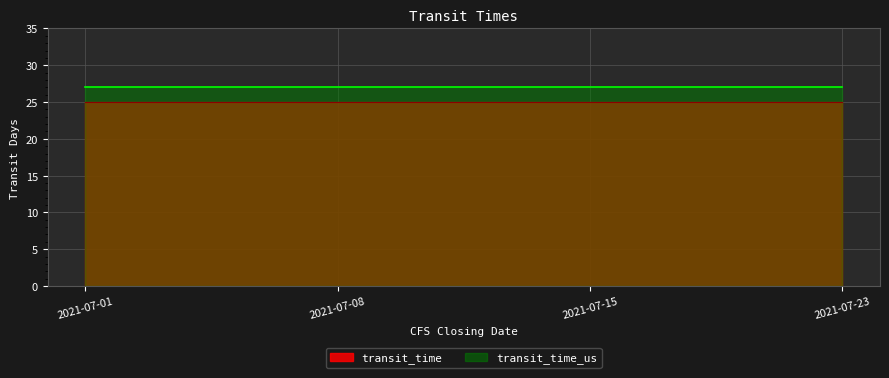

Reading right to left, list all the values displayed in this chart.

transit_time: 2021-07-23=25	2021-07-15=25	2021-07-08=25	2021-07-01=25
transit_time_us: 2021-07-23=27	2021-07-15=27	2021-07-08=27	2021-07-01=27